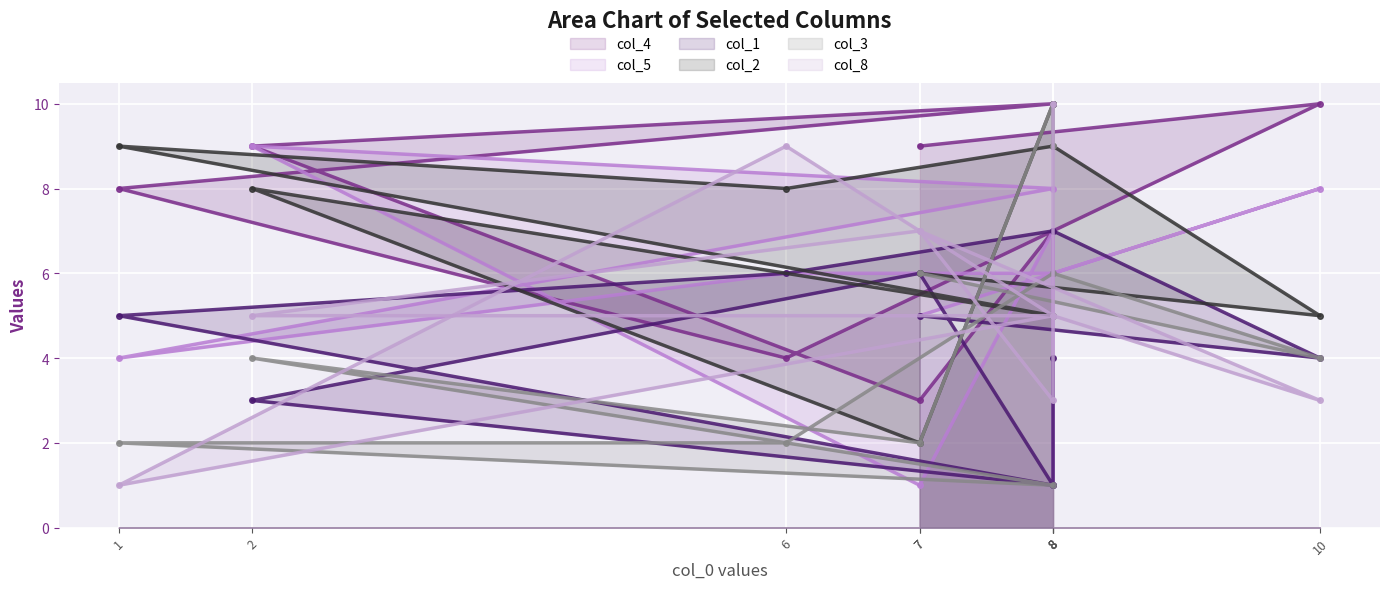

Which series has the widest spread of values?

col_3